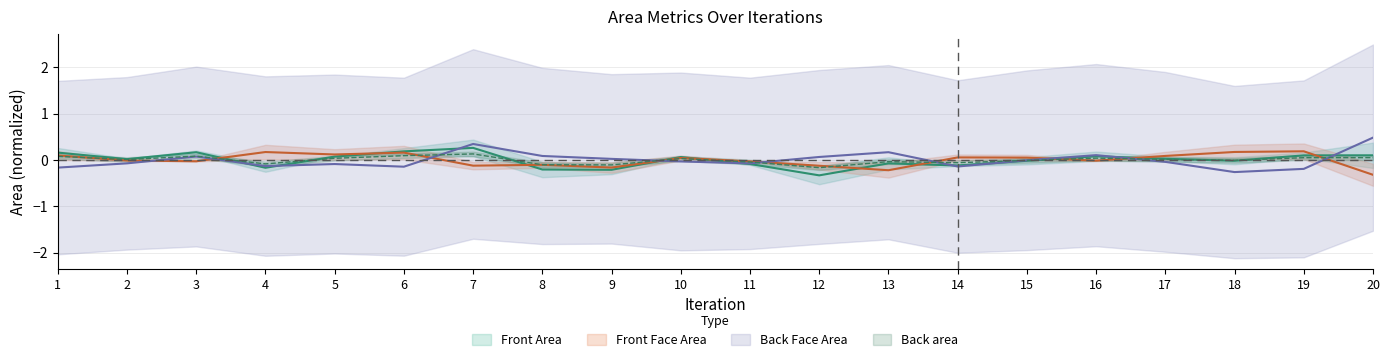

At which category does the chart reach its peak across all series?

7